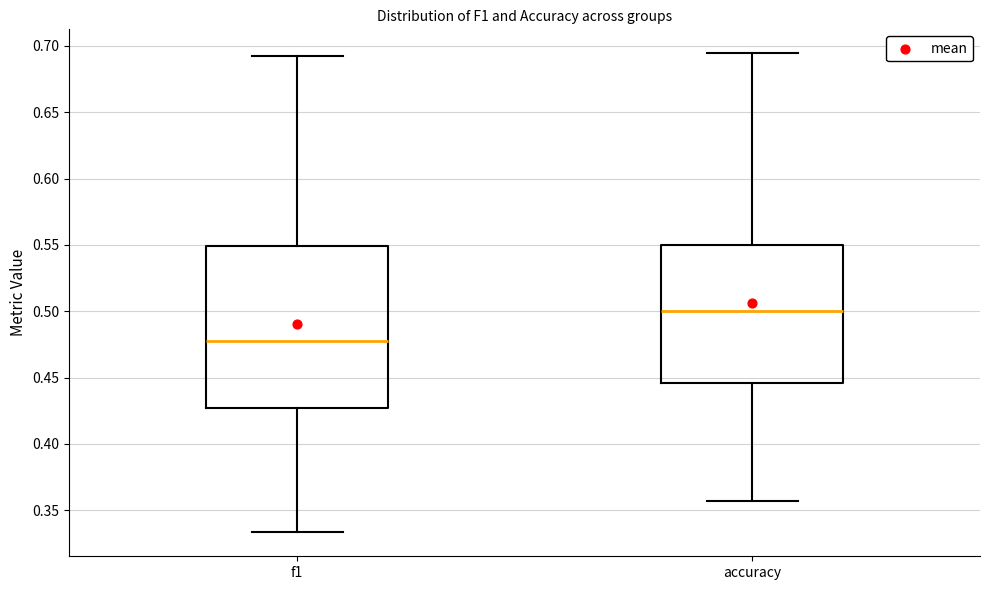

Which box's median line is the highest?

accuracy